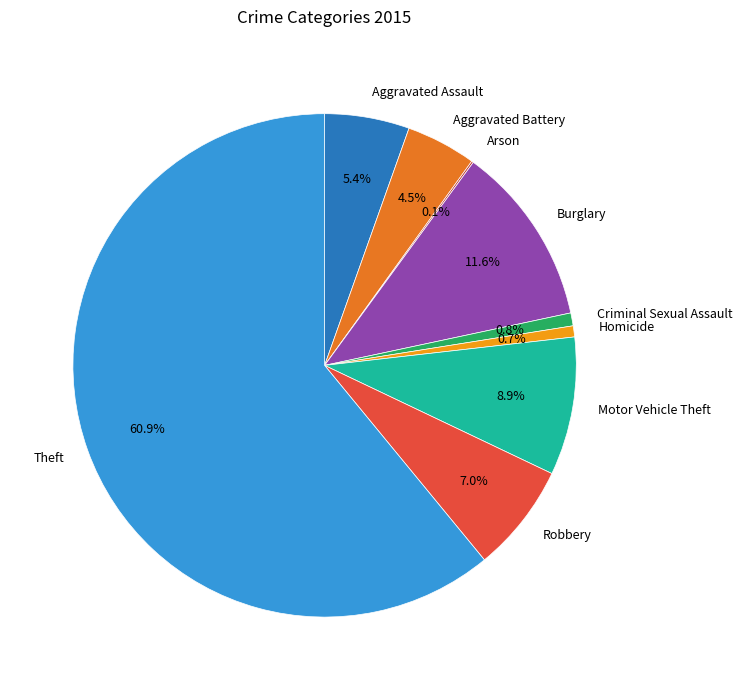

Which category has the biggest portion of the pie?

Theft